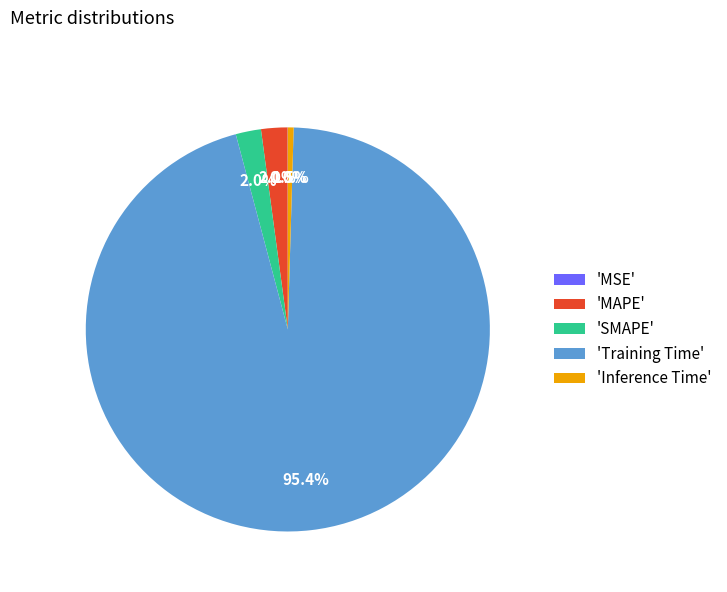

What is the largest slice in the pie chart?

'Training Time'